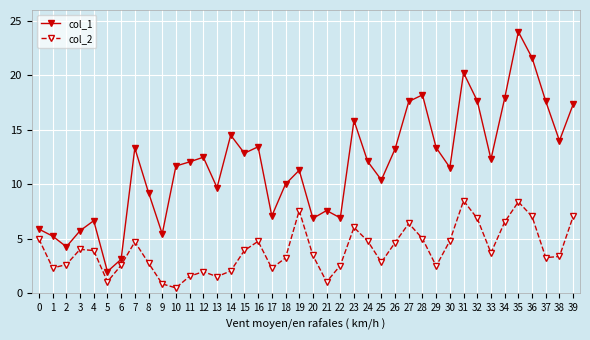

The col_1 series shows 14.0 at 38. True or false?

True